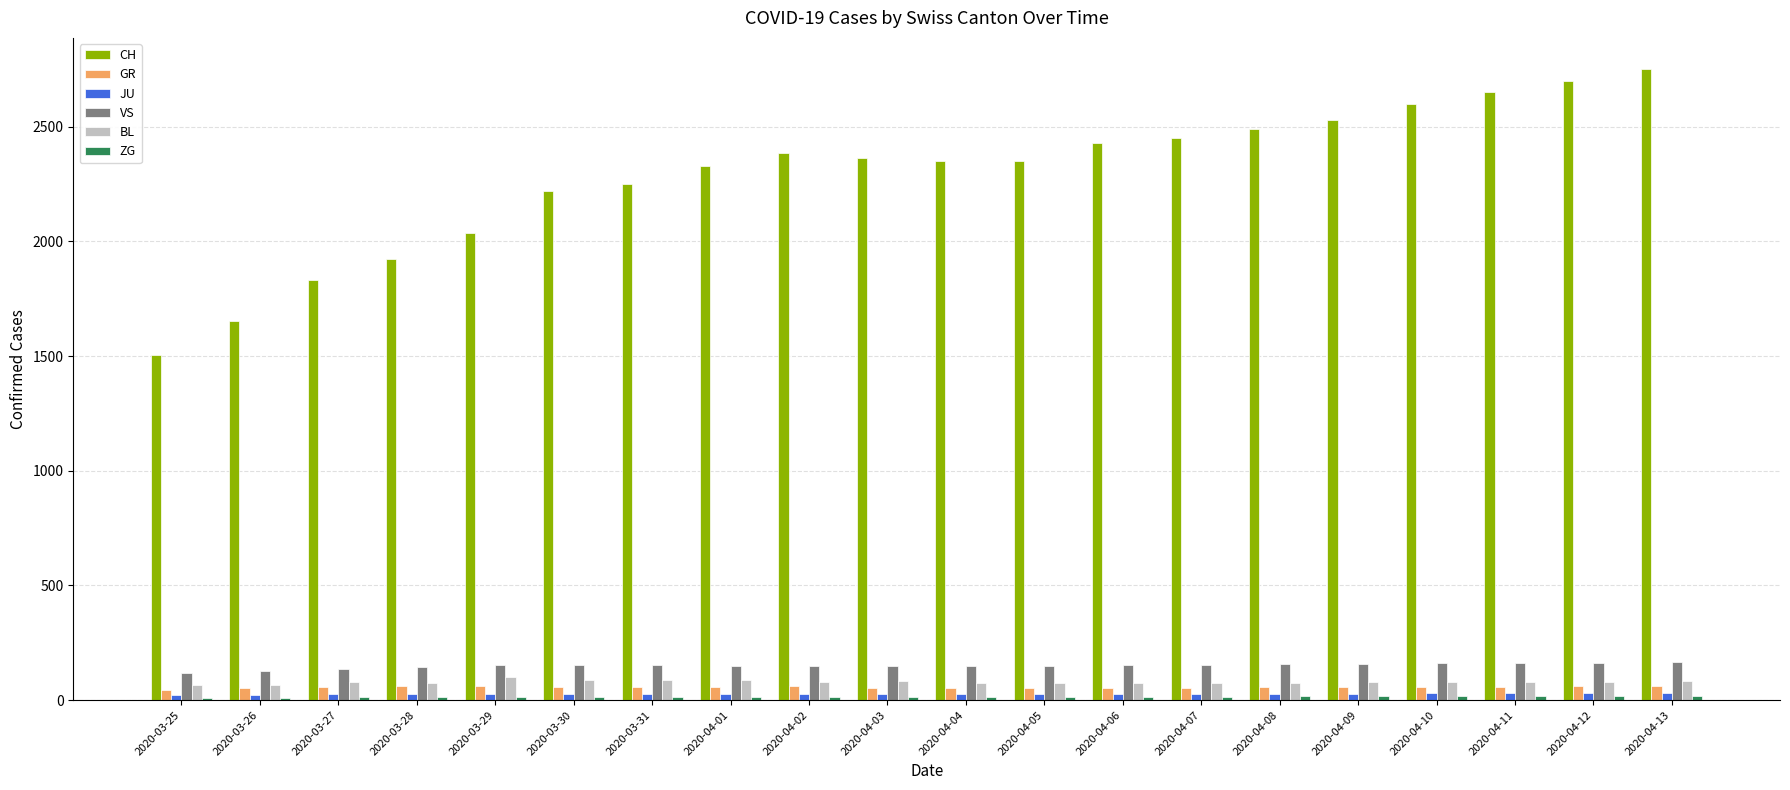

What is the label of the 5th bar from the right?

2020-04-09